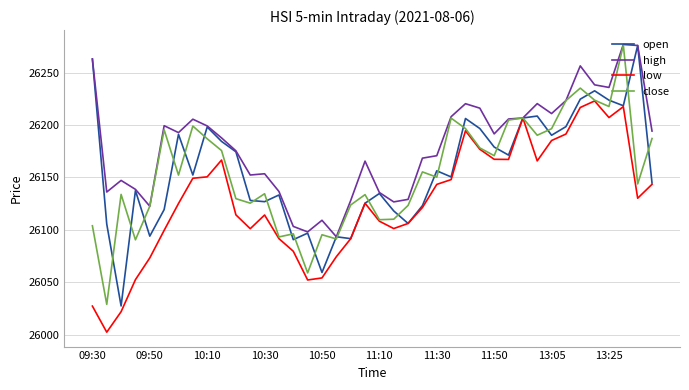

What is the lowest value of the low series?

26002.4